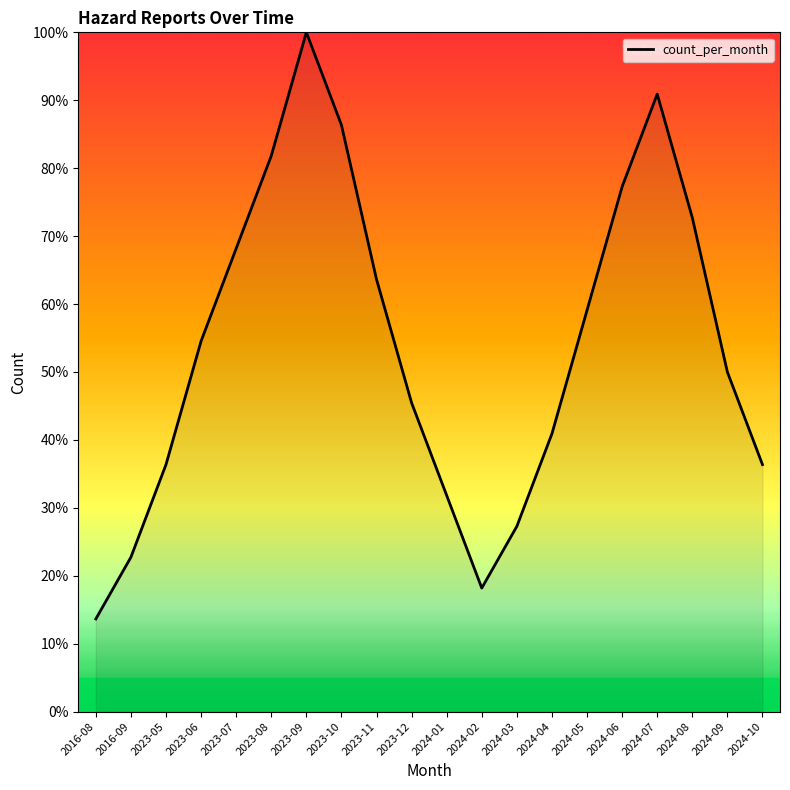

What position from the right is 2023-10?

13